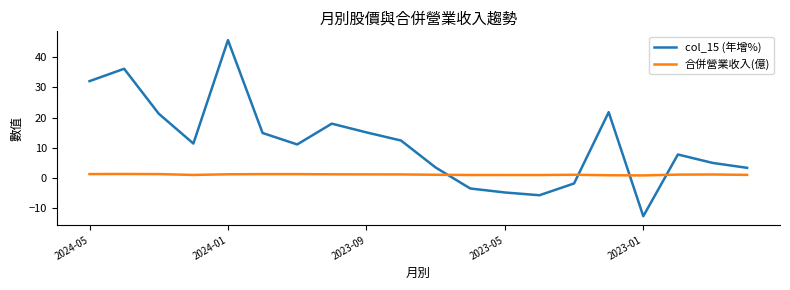

Which series has the widest spread of values?

col_15 (年增%)